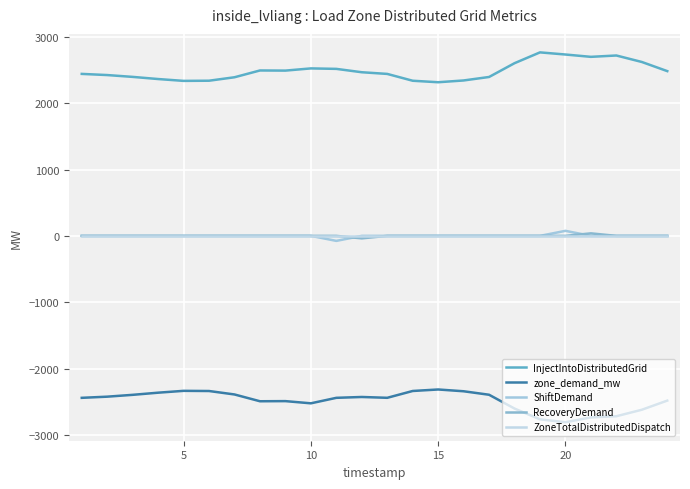

Reading left to right, what are all the values shown in this chart?

InjectIntoDistributedGrid: 2441.5	2424.1	2396.4	2364.0	2336.2	2338.8	2390.8	2493.2	2491.2	2524.3	2517.2	2466.6	2441.2	2338.3	2315.8	2342.6	2395.1	2603.0	2765.9	2733.7	2698.6	2718.9	2621.3	2483.4
zone_demand_mw: -2441.5	-2424.1	-2396.4	-2364.0	-2336.2	-2338.8	-2390.8	-2493.2	-2491.2	-2524.3	-2441.5	-2428.7	-2441.2	-2338.3	-2315.8	-2342.6	-2395.1	-2603.0	-2765.9	-2809.4	-2736.5	-2718.9	-2621.3	-2483.4
ShiftDemand: 0.0	0.0	0.0	-0.0	0.0	0.0	0.0	0.0	0.0	0.0	-75.7	0.0	0.0	0.0	0.0	0.0	0.0	0.0	0.0	75.7	0.0	0.0	0.0	0.0
RecoveryDemand: 0.0	0.0	0.0	0.0	-0.0	0.0	0.0	0.0	0.0	0.0	0.0	-37.8	0.0	0.0	0.0	0.0	0.0	0.0	0.0	0.0	37.8	0.0	0.0	0.0
ZoneTotalDistributedDispatch: 0.0	0.0	0.0	0.0	0.0	0.0	0.0	0.0	0.0	0.0	0.0	0.0	0.0	0.0	0.0	0.0	0.0	0.0	0.0	0.0	0.0	0.0	0.0	0.0